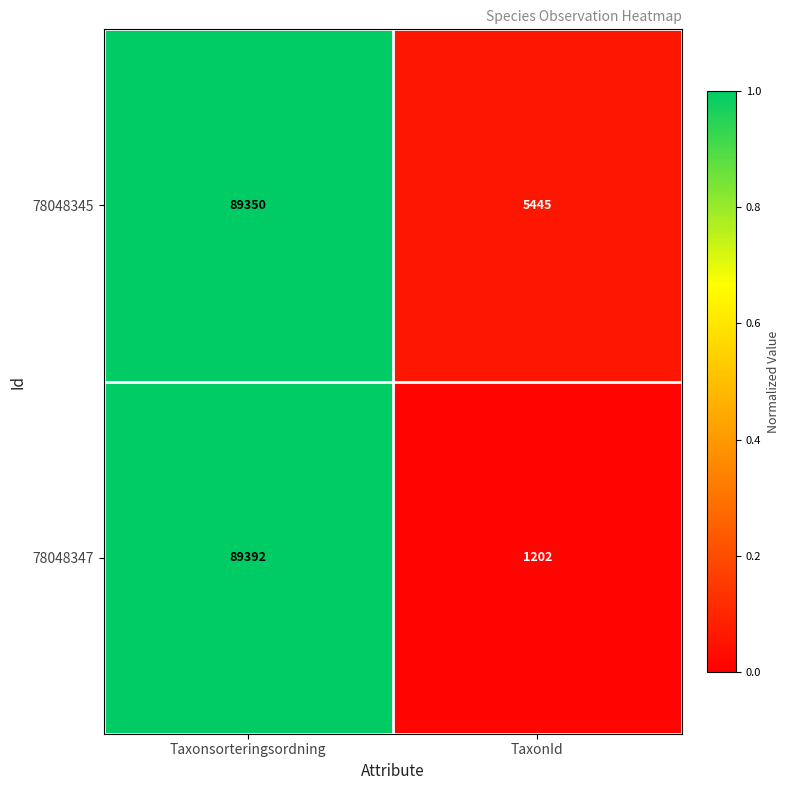

At which category does the chart reach its peak across all series?

Taxonsorteringsordning